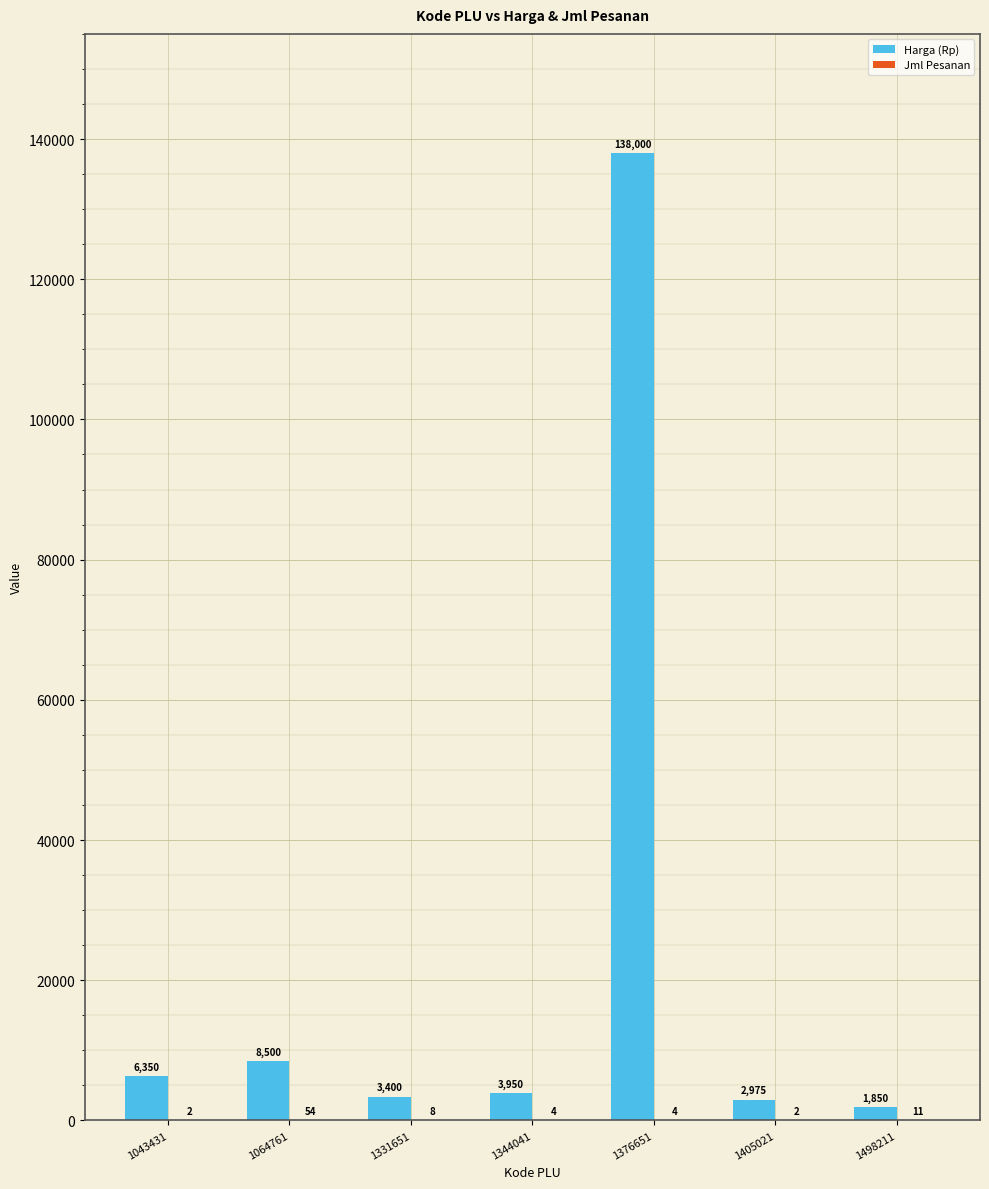

What is the sum of all Harga (Rp) values?

165025